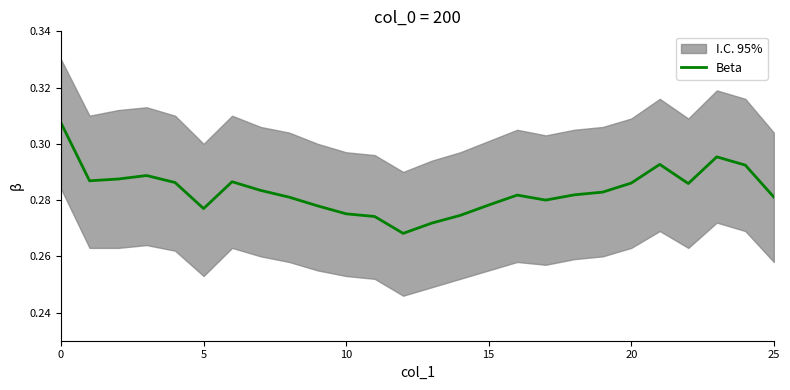

What is the sum of the values at 22 and 18?

0.6